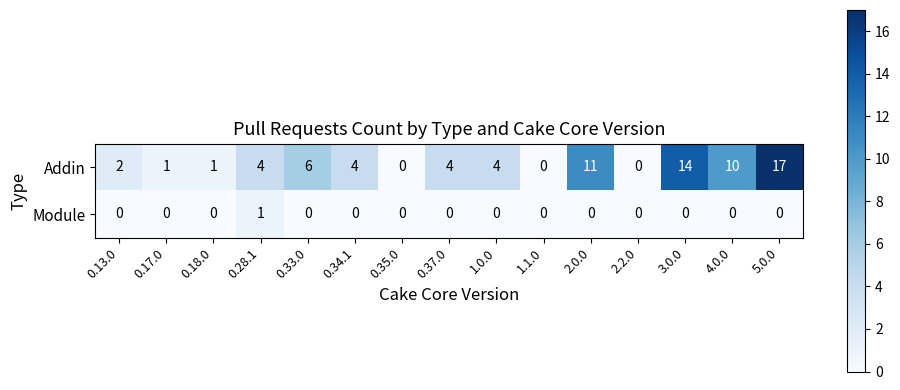

What is the greatest value displayed?

17